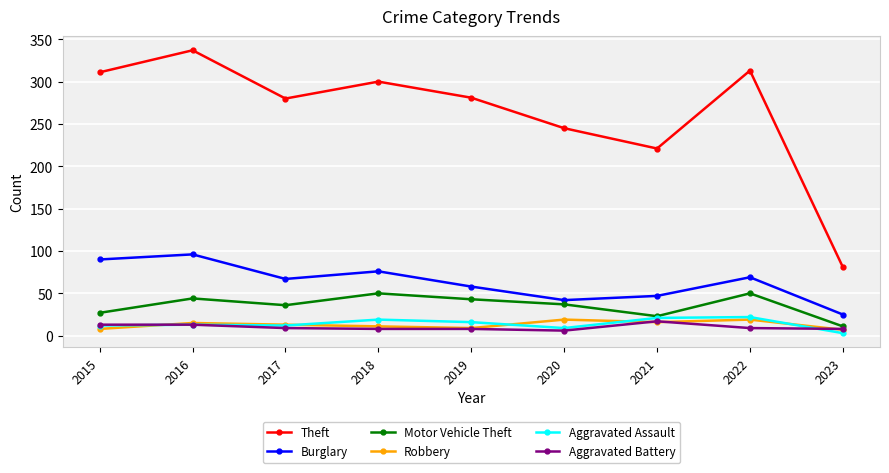

What is the total value across all series at 2015?

461